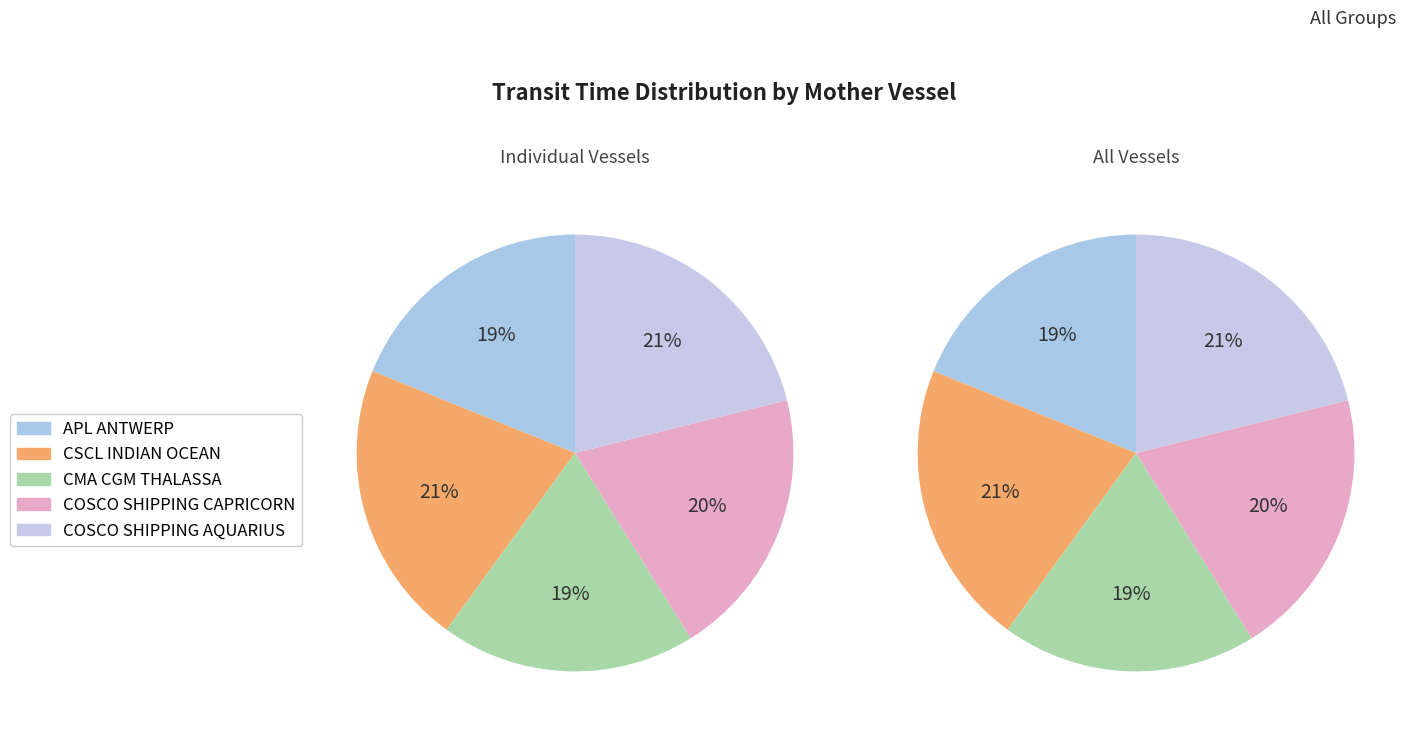

Does CSCL INDIAN OCEAN account for over 50% of the chart?

No